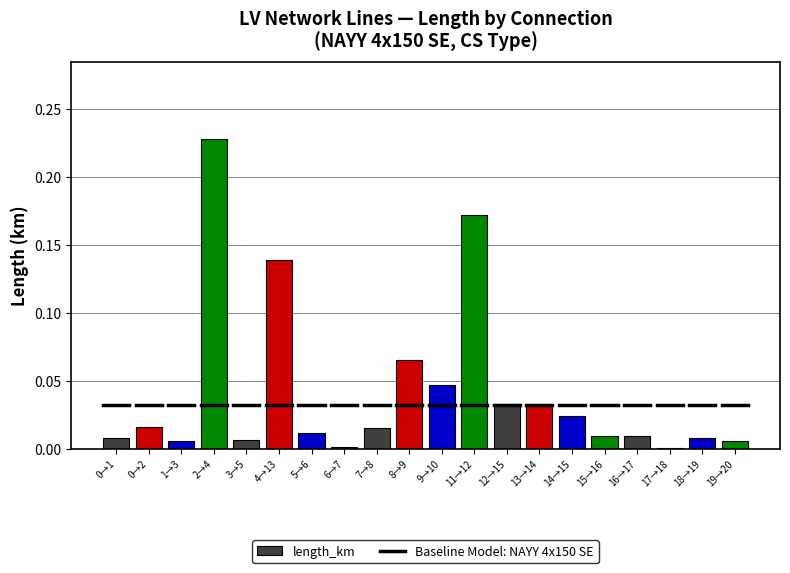

True or false: the data shows 0.0 at 9→10.

True